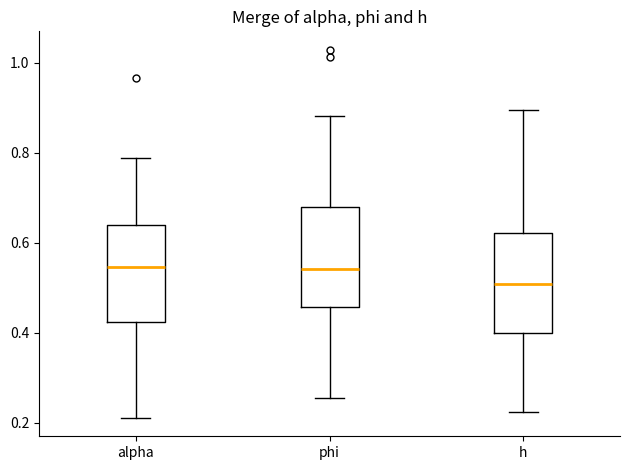

Which box has the lowest median line?

h